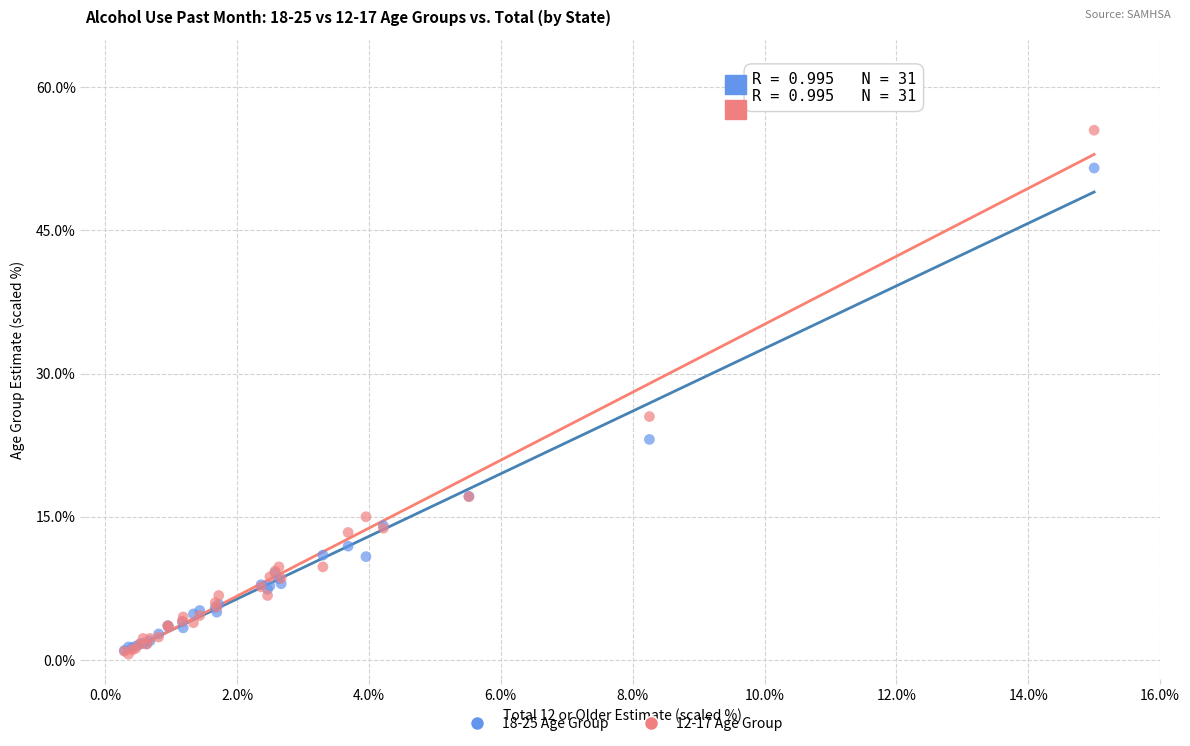

Across all series, what Y value is closest to 28?

25.5